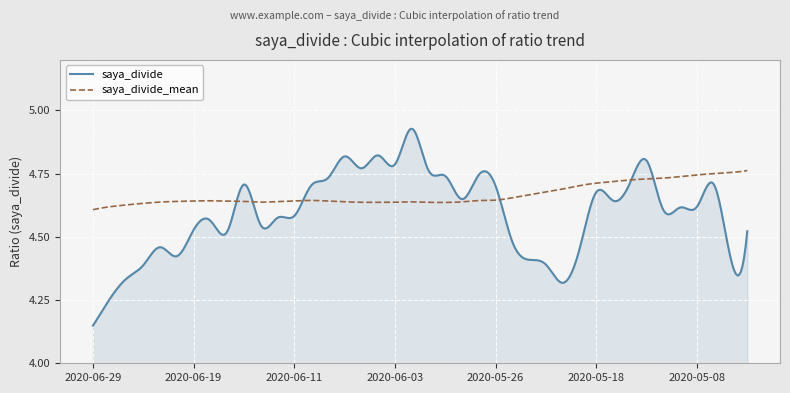

At how many categories does at least one series exceed 4?

400